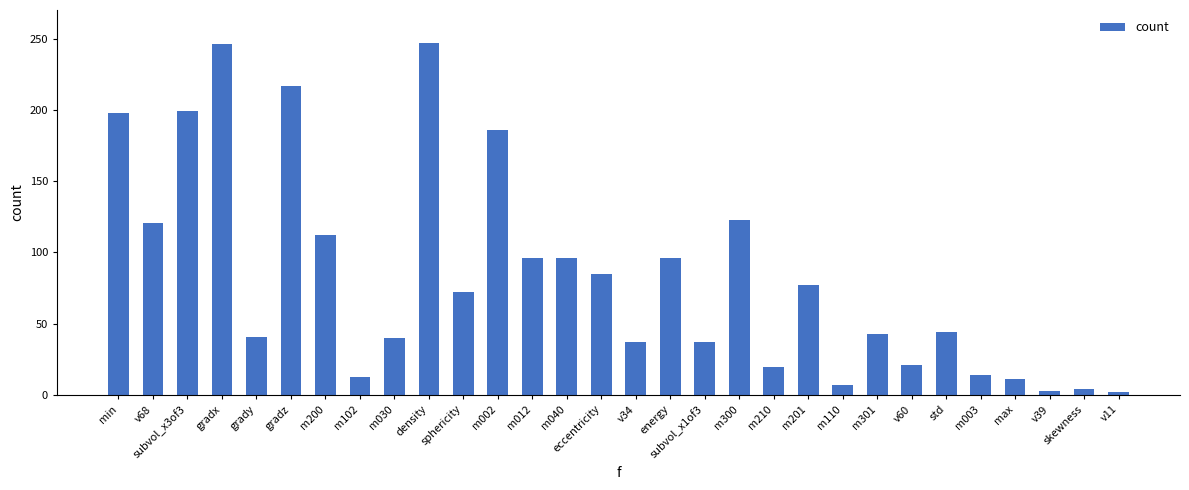

Where does the data first go above 72?

min